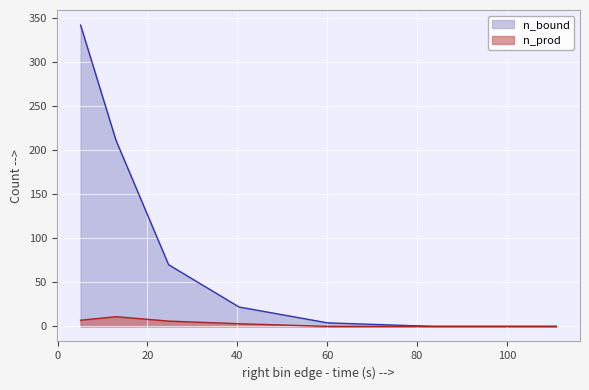

What position from the right is 60.1?

3